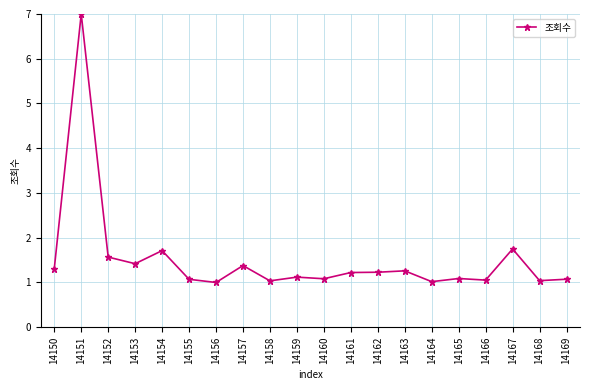

What is the minimum value shown in the chart?

1.0